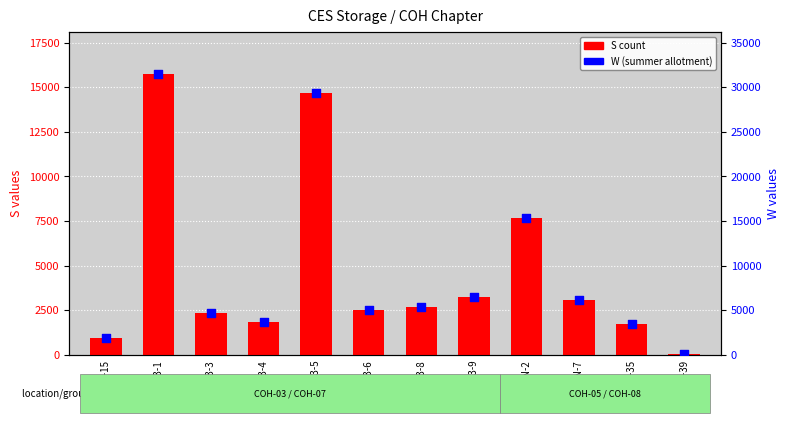

At how many categories does at least one series exceed 29148?

2